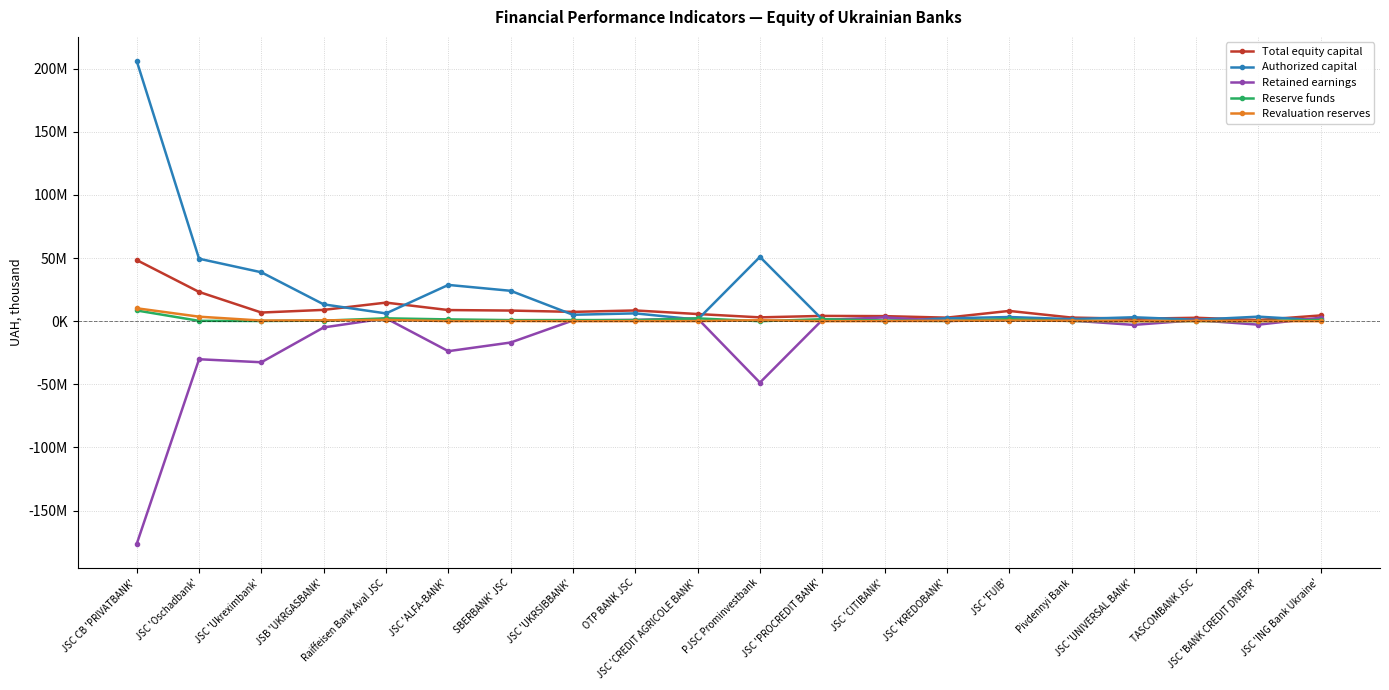

Where is Reserve funds nearest to the value 4240453?

Raiffeisen Bank Aval JSC